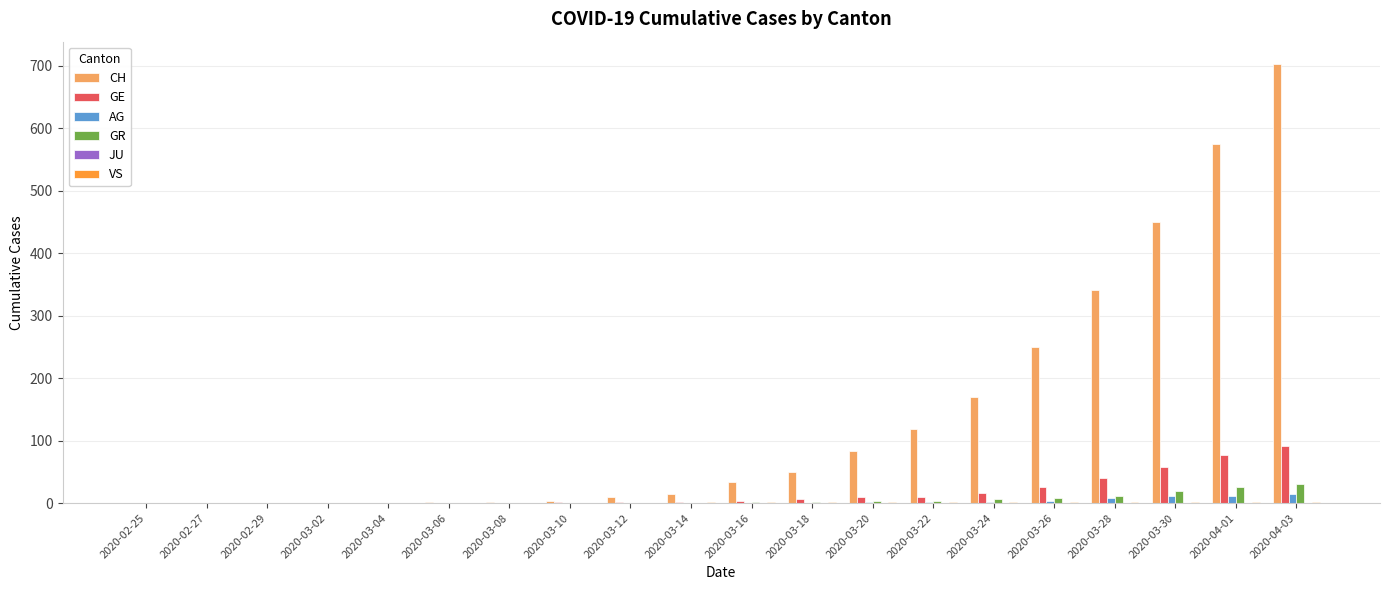

What is the total value across all series at 2020-03-24?

194